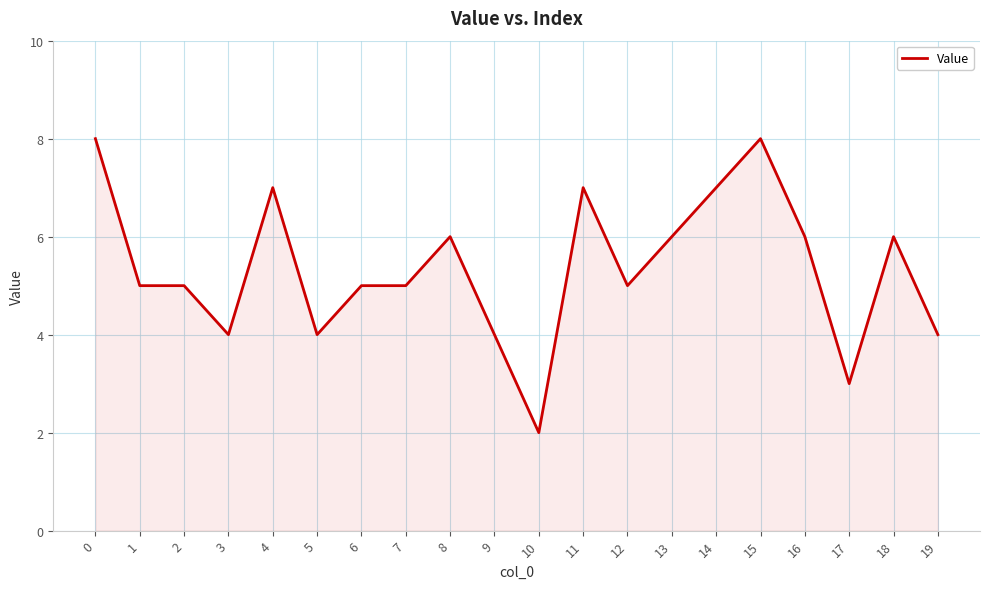

Count the values in the range 4 to 7.

16